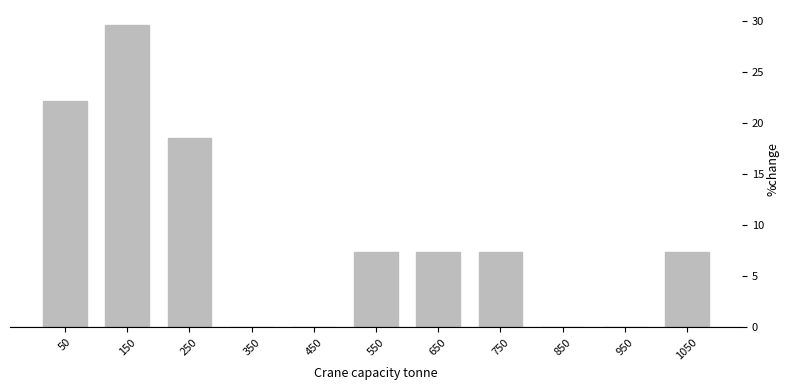

Reading left to right, transcribe this chart: for each bar, give the range it covers on the x-axis and its height. The values are not printed on the chart, so give them approximately, as read against the axis.

0 to 100: 22.0
100 to 200: 29.5
200 to 300: 18.5
300 to 400: 0
400 to 500: 0
500 to 600: 7.5
600 to 700: 7.5
700 to 800: 7.5
800 to 900: 0
900 to 1000: 0
1000 to 1100: 7.5